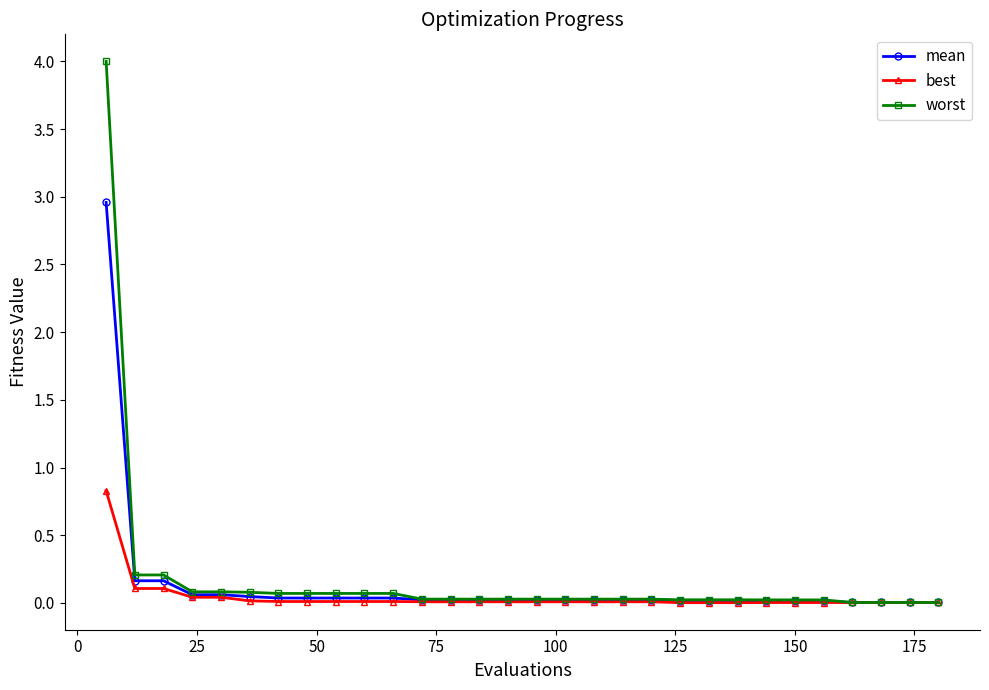

What is the value of the worst point at the 11th from the left?

0.1